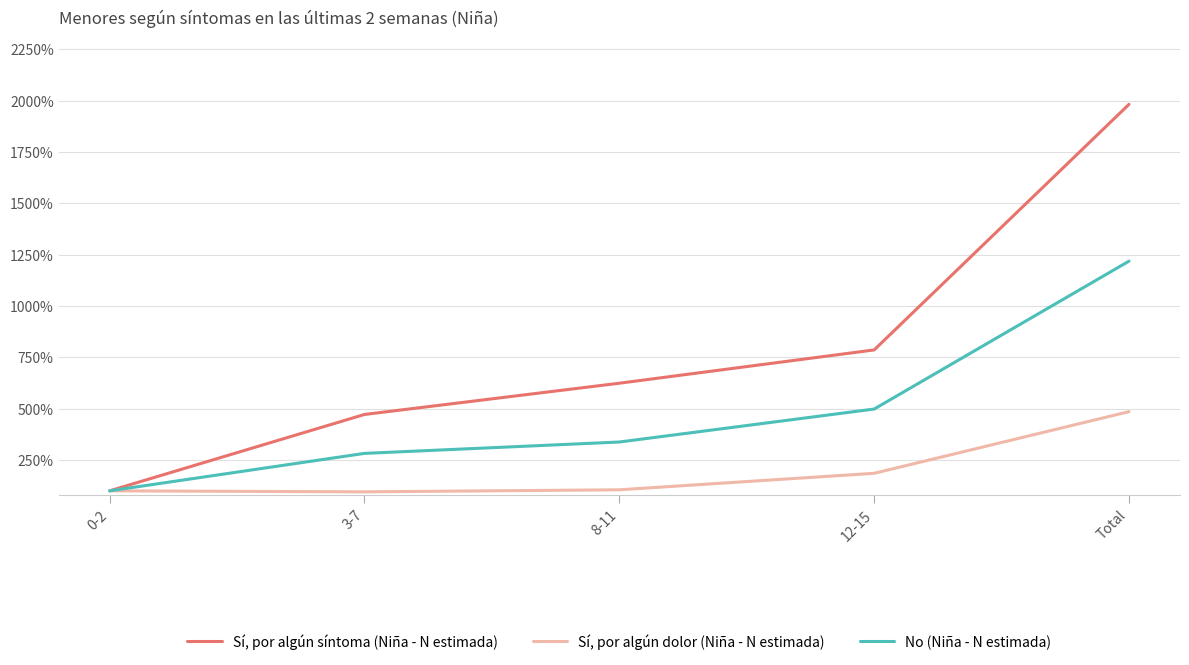

What position from the left is Total?

5